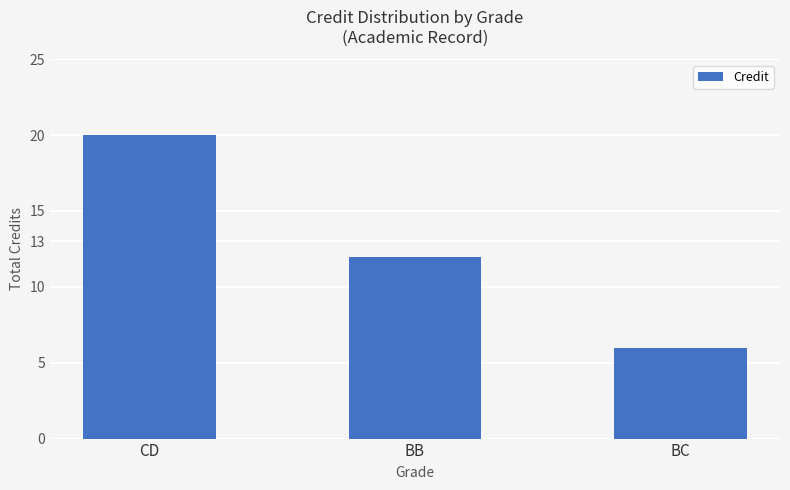

Reading right to left, what are all the values shown in this chart?

BC=6	BB=12	CD=20